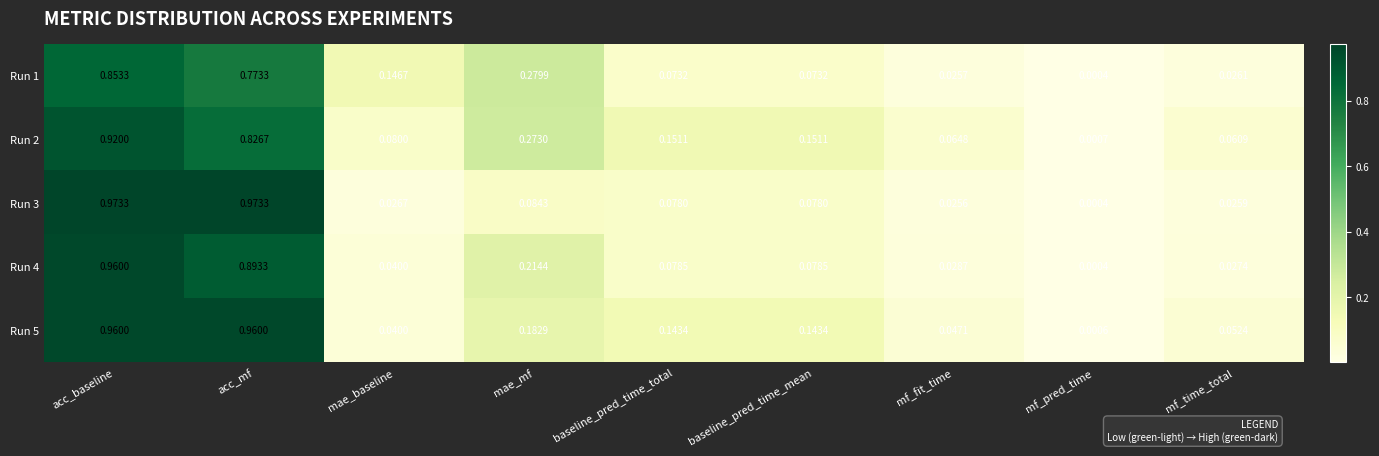

At which category is the sum across all series the highest?

acc_baseline